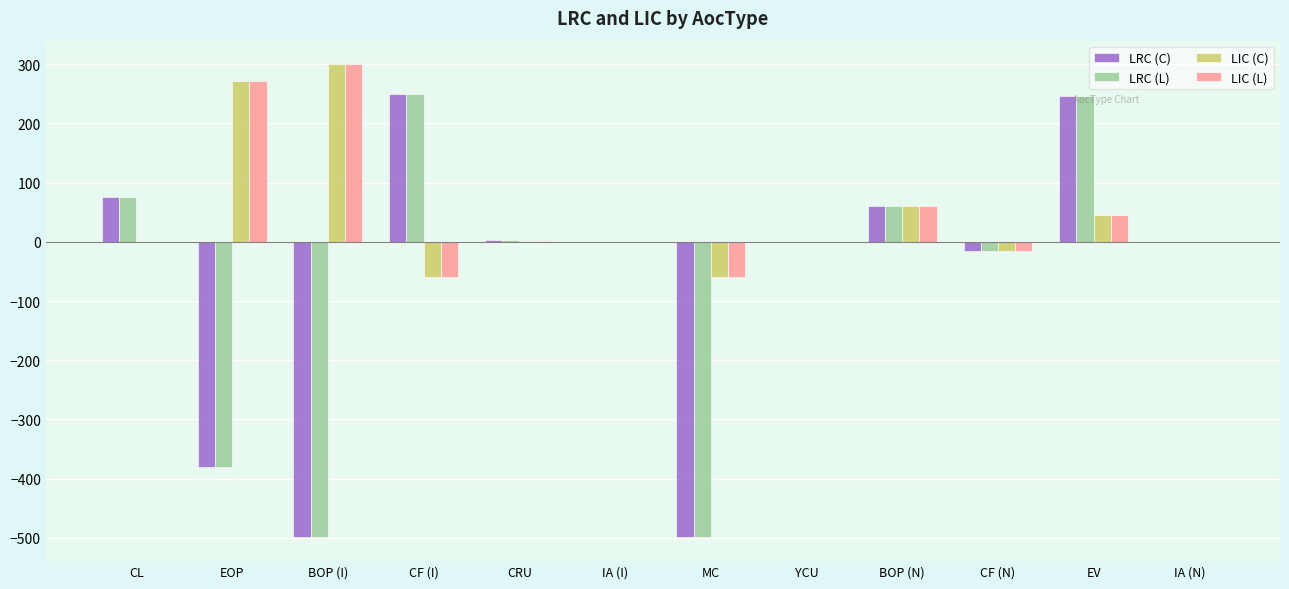

What is the sum of the LIC (C) values at CL and MC?

-60.0